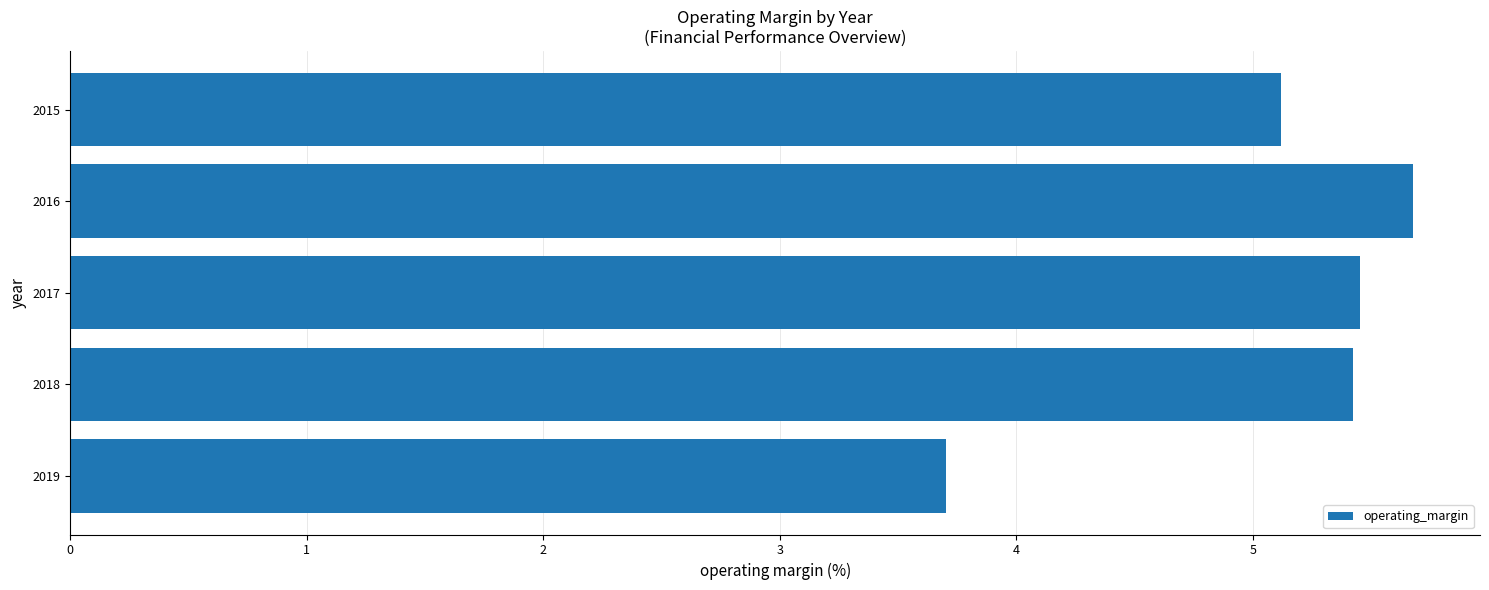

Reading top to bottom, transcribe all the data shown in this chart.

2015=5.1	2016=5.7	2017=5.5	2018=5.4	2019=3.7